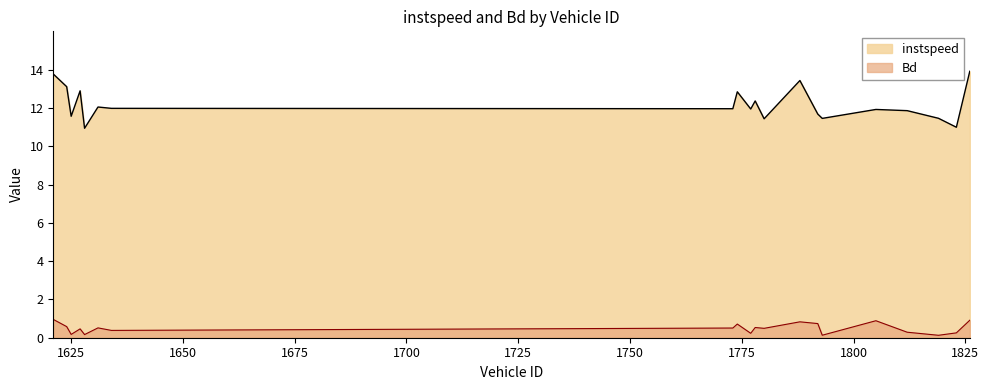

Reading right to left, transcribe all the data shown in this chart.

instspeed: 13.9	11.0	11.5	11.9	11.9	11.5	11.7	13.4	11.4	12.4	11.9	12.8	12.0	12.0	12.0	10.9	12.9	11.6	13.1	13.8
Bd: 0.9	0.3	0.1	0.3	0.9	0.1	0.7	0.8	0.5	0.5	0.2	0.7	0.5	0.4	0.5	0.2	0.5	0.2	0.6	1.0